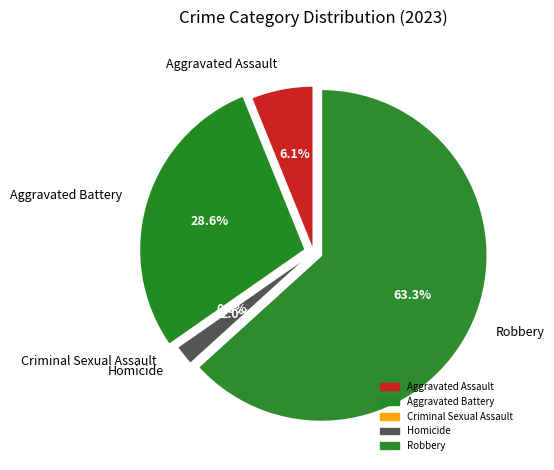

The Criminal Sexual Assault slice represents 1% of the pie. True or false?

False